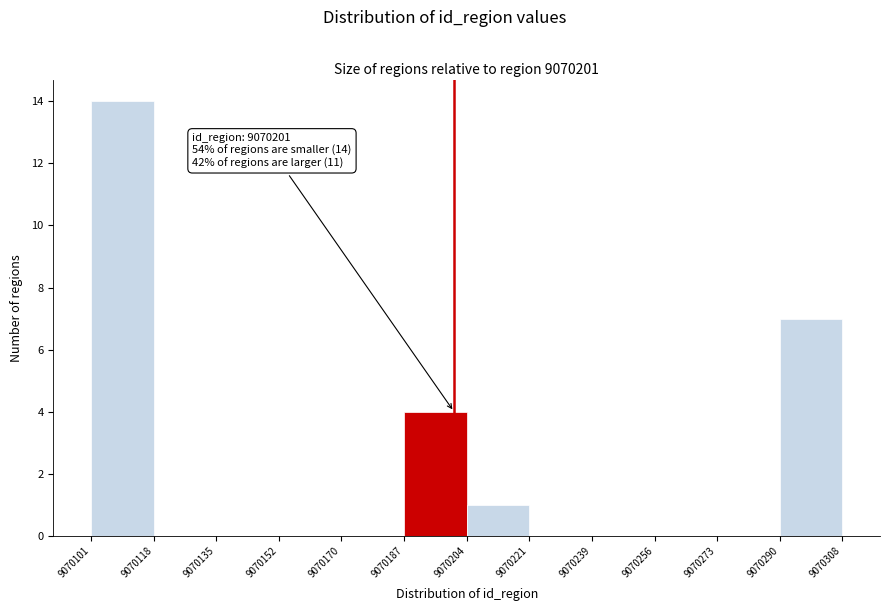

Over which range of the x-axis is the bar tallest?

9070101 to 9070118